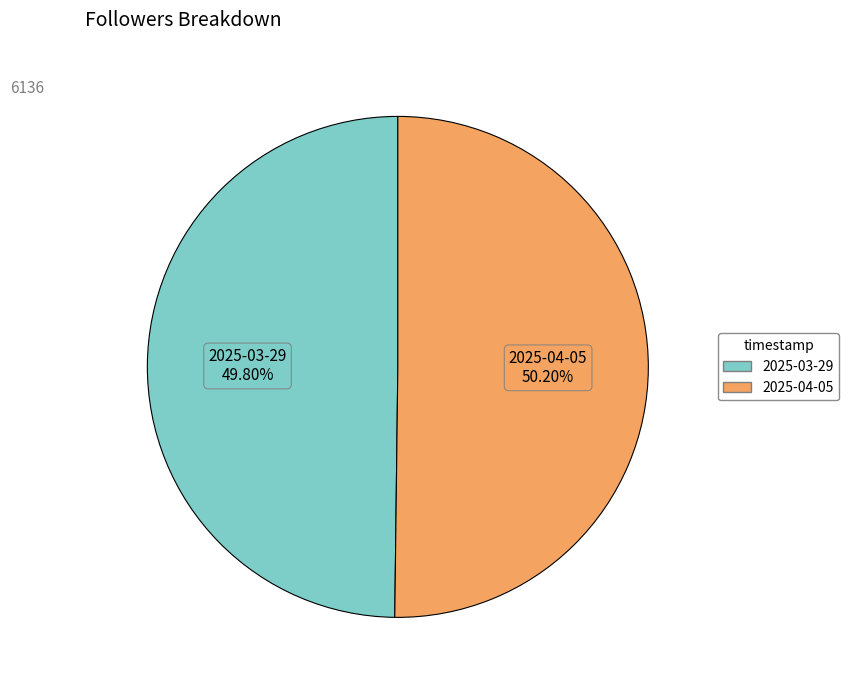

Approximately how many times larger is the value at 2025-04-05 compared to 2025-03-29?

1.0